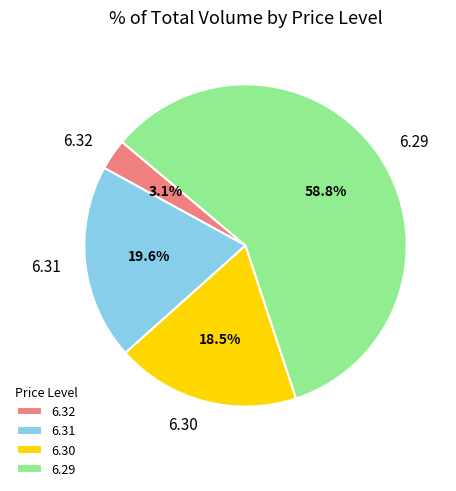

Approximately how many times larger is the value at 6.31 compared to 6.30?

1.1